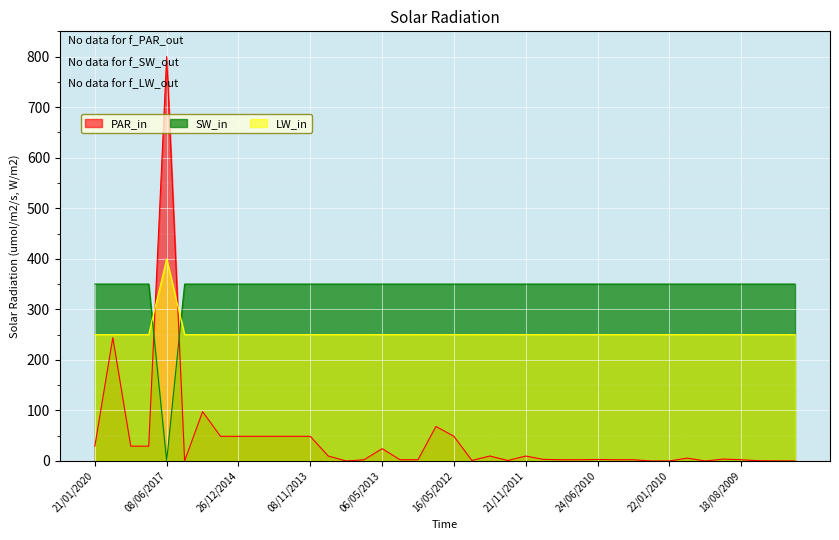

Which series has the largest total across all categories?

SW_in